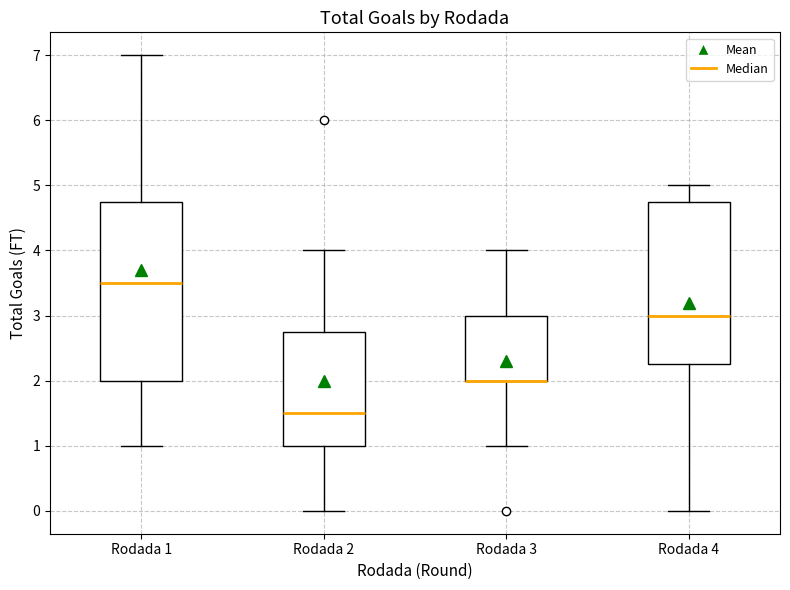

Reading left to right, read every box against the y-axis: the position of its median line, the range the box covers, and the ends of its whiskers. The values are not printed on the chart, so give them approximately, as read against the axis.

Rodada 1: median 3.5, box 2.0 to 4.8, whiskers 1.0 to 7.0
Rodada 2: median 1.5, box 1.0 to 2.8, whiskers 0.0 to 4.0
Rodada 3: median 2.0 (drawn on the box's lower edge), box 2.0 to 3.0, whiskers 1.0 to 4.0
Rodada 4: median 3.0, box 2.3 to 4.8, whiskers 0.0 to 5.0